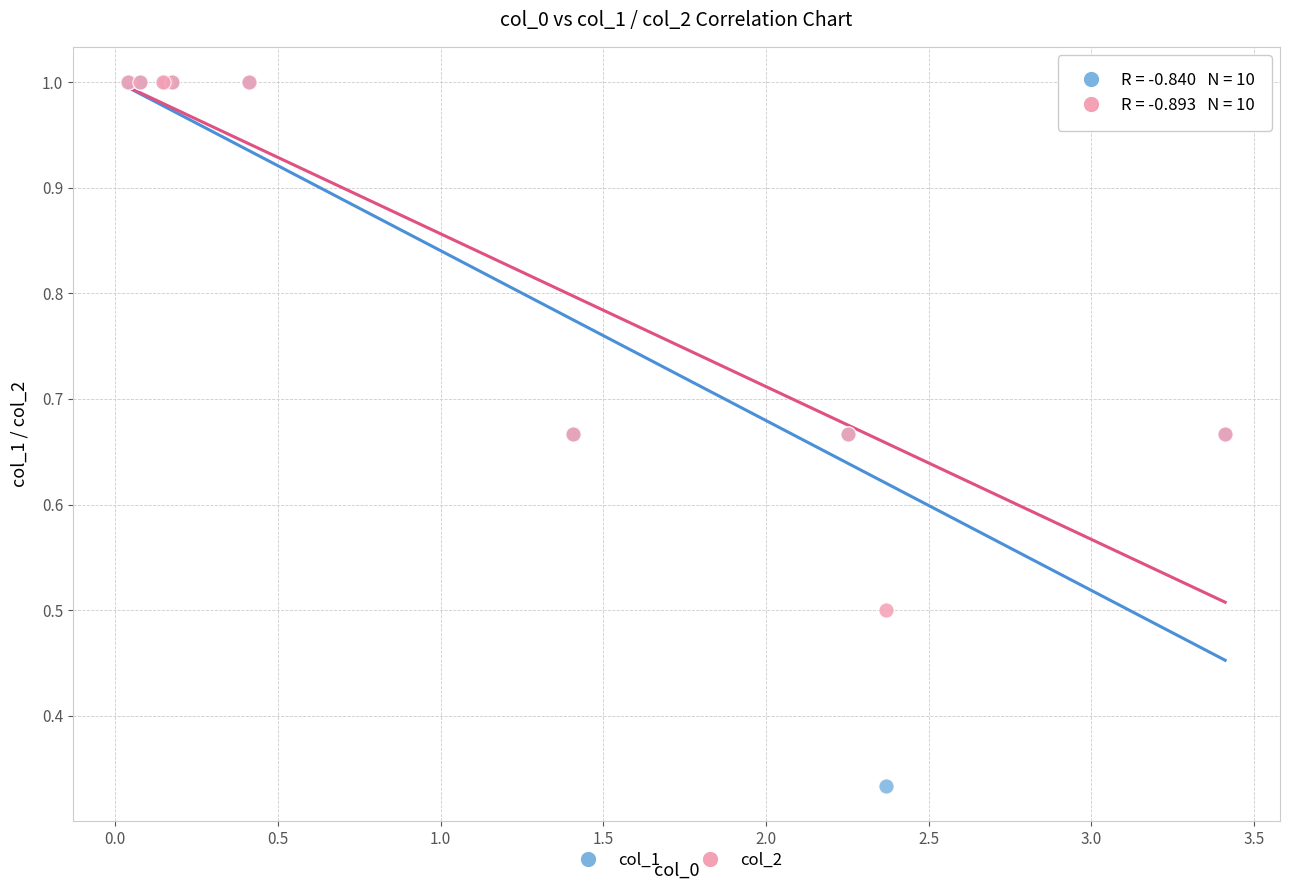

What are all the series names shown in the legend?

col_1, col_2